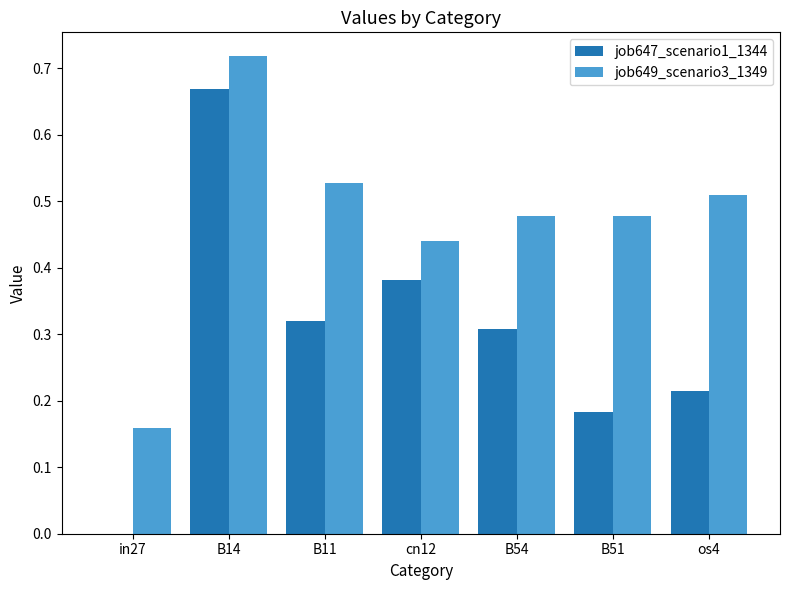

What is the sum of all job649_scenario3_1349 values?

3.3